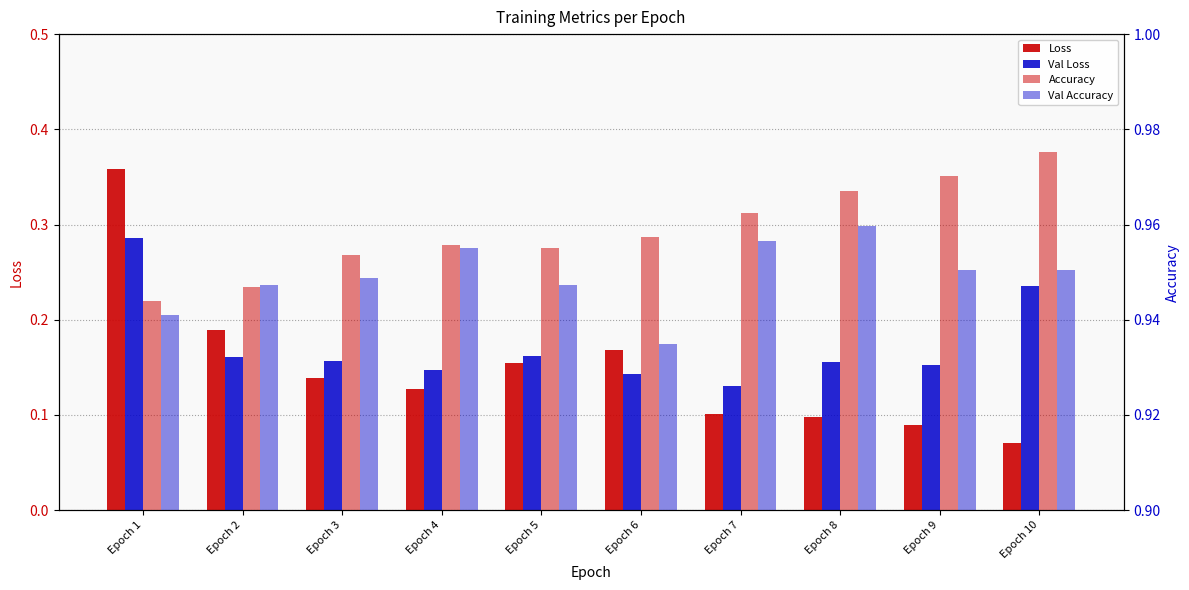

Does the chart contain any negative values?

No